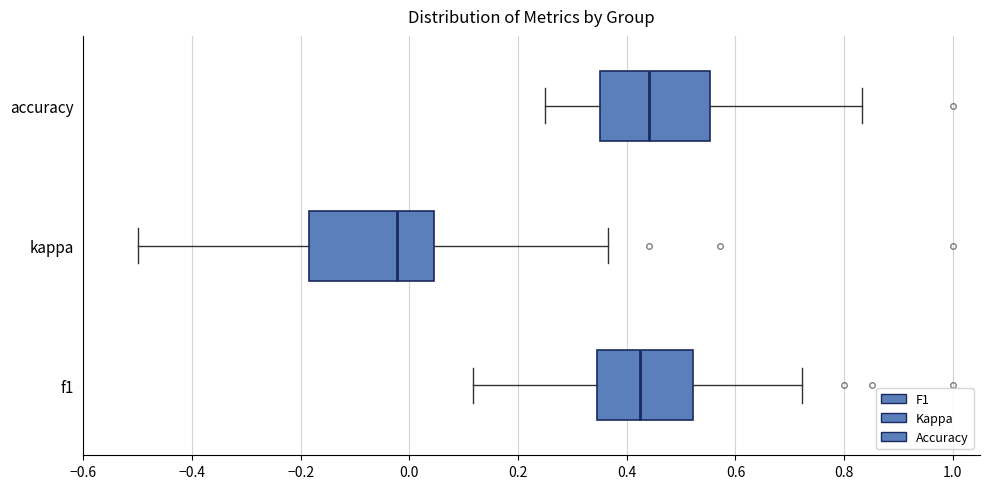

Reading bottom to top, transcribe this box plot: for each box, give where its median line is, the range the box spans, and where its two whiskers end, as read against the x-axis. The values are not printed on the chart, so give them approximately, as read against the axis.

f1: median 0.42, box 0.34 to 0.52, whiskers 0.12 to 0.72
kappa: median -0.02, box -0.18 to 0.04, whiskers -0.50 to 0.36
accuracy: median 0.44, box 0.36 to 0.56, whiskers 0.26 to 0.84